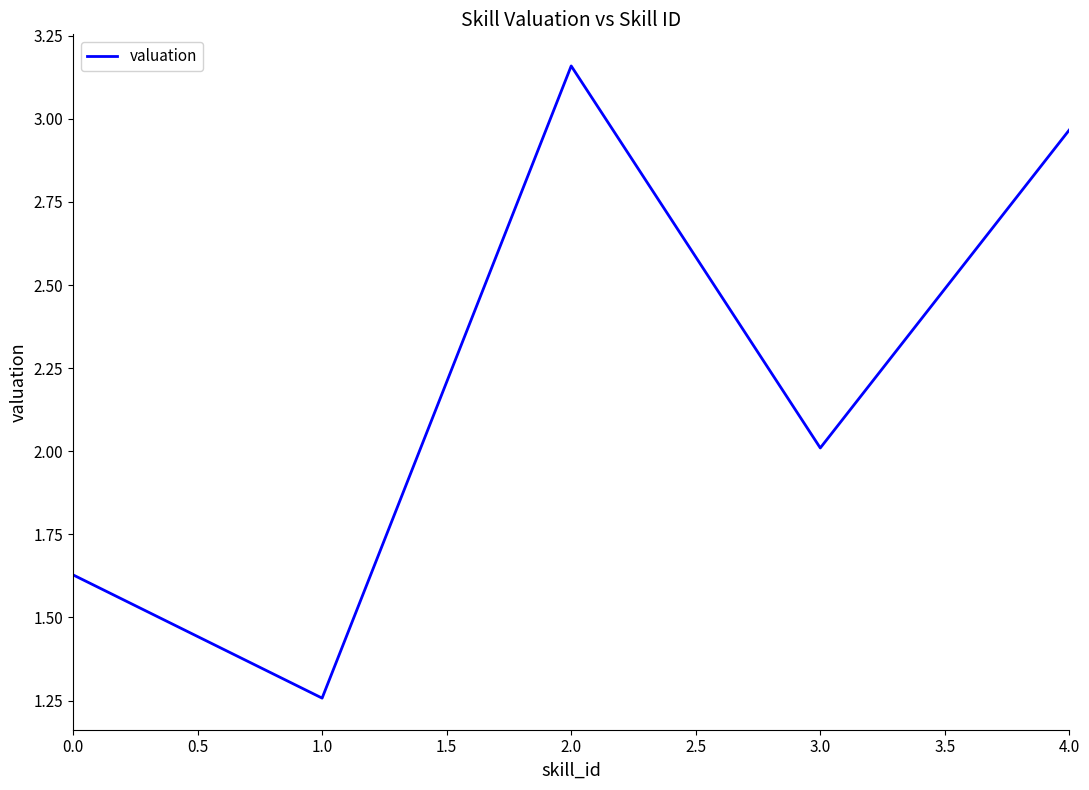

How many values exceed 2?

3